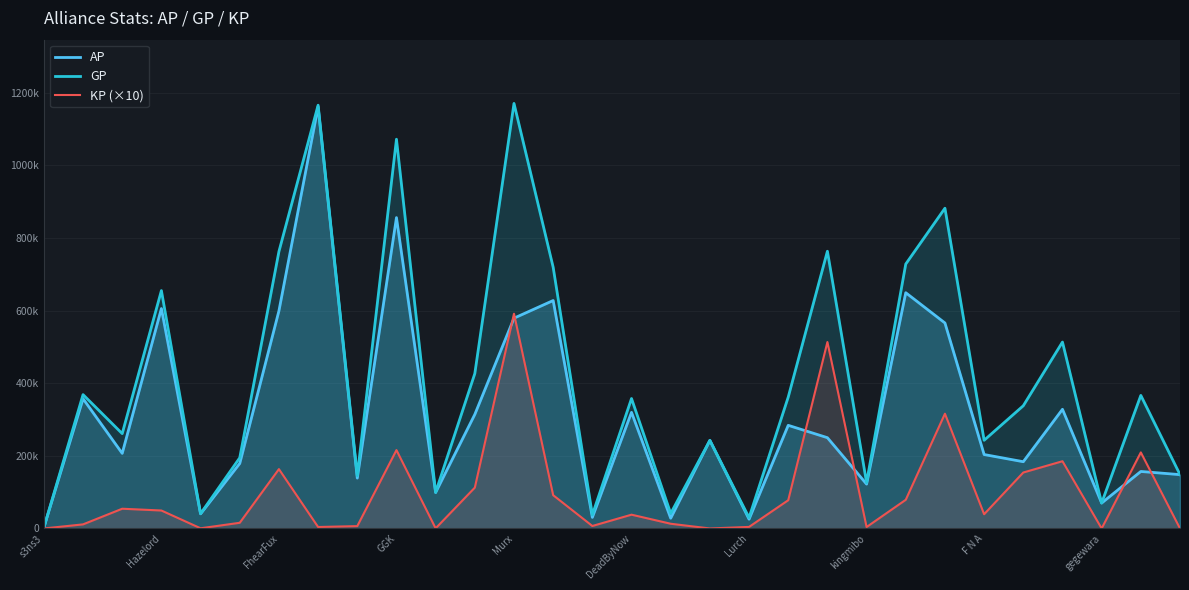

What are all the series names shown in the legend?

AP, GP, KP (×10)